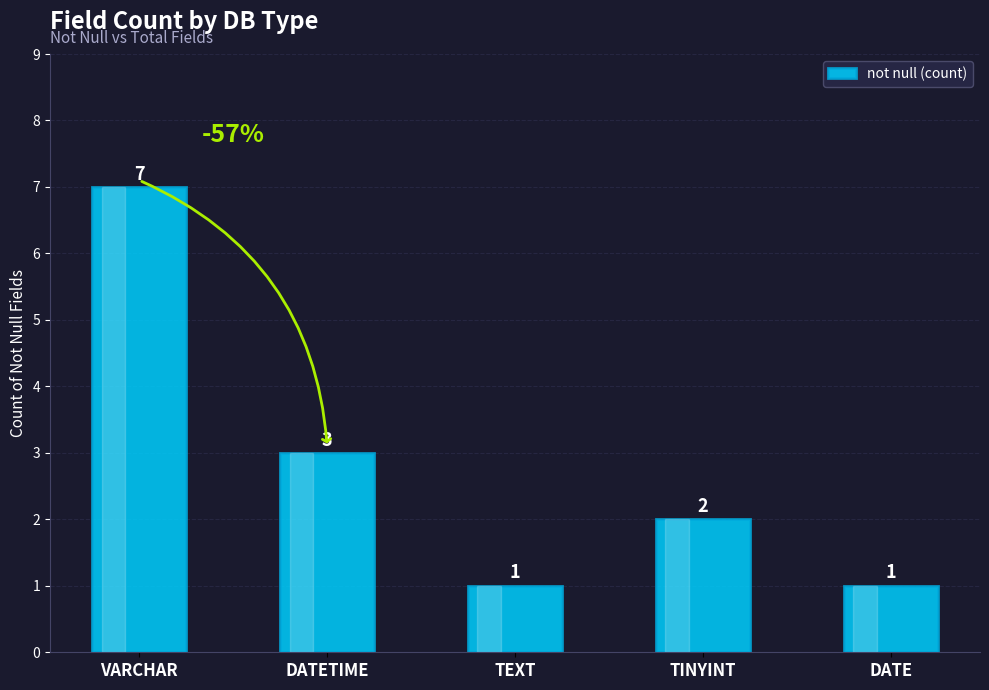

True or false: the data shows 7 at VARCHAR.

True